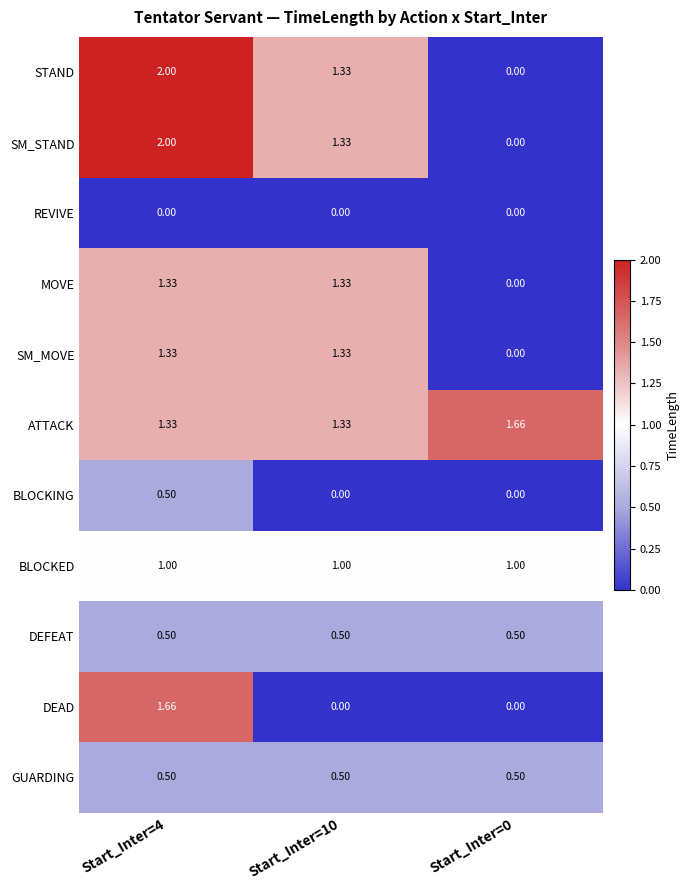

Count the number of categories in the chart.

3